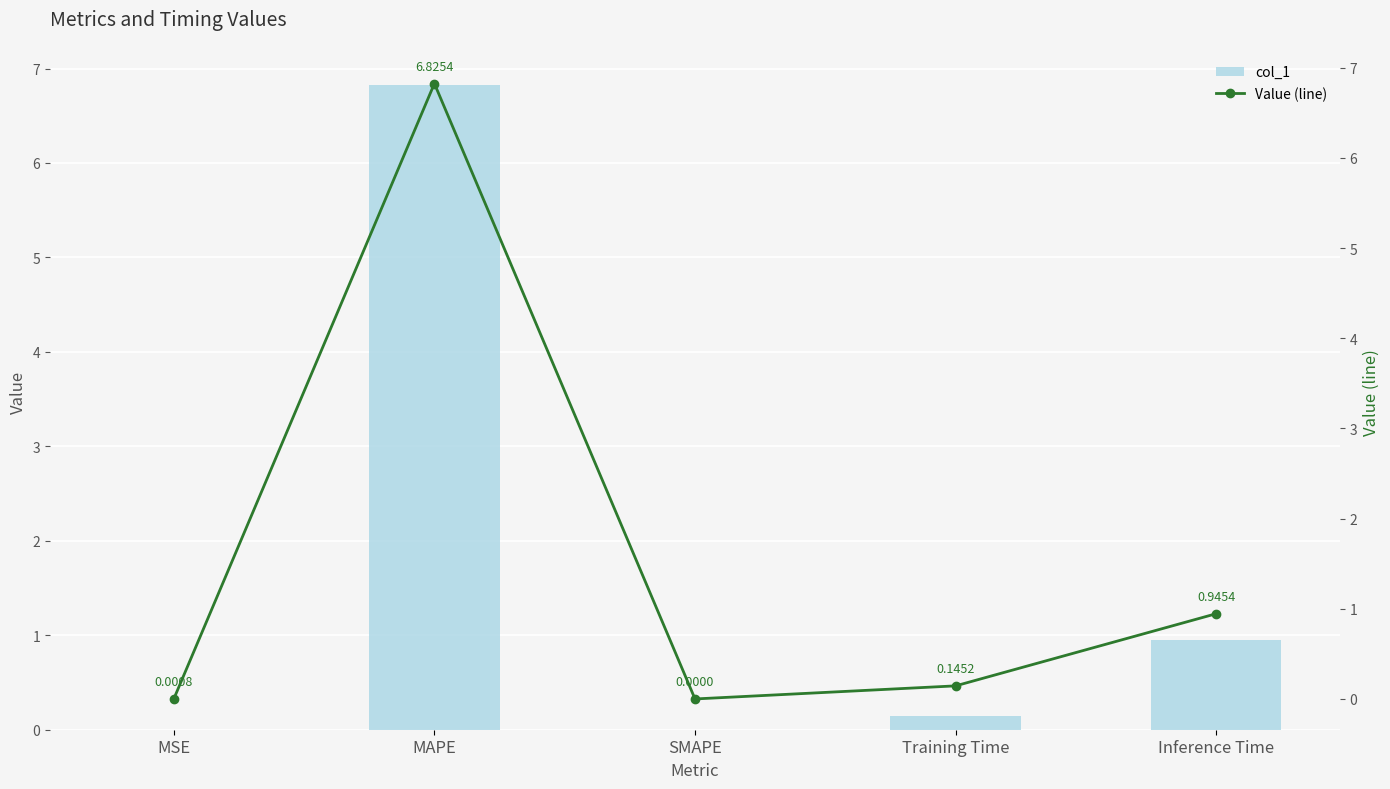

What is the difference between the maximum and minimum values in the col_1 series?

6.8